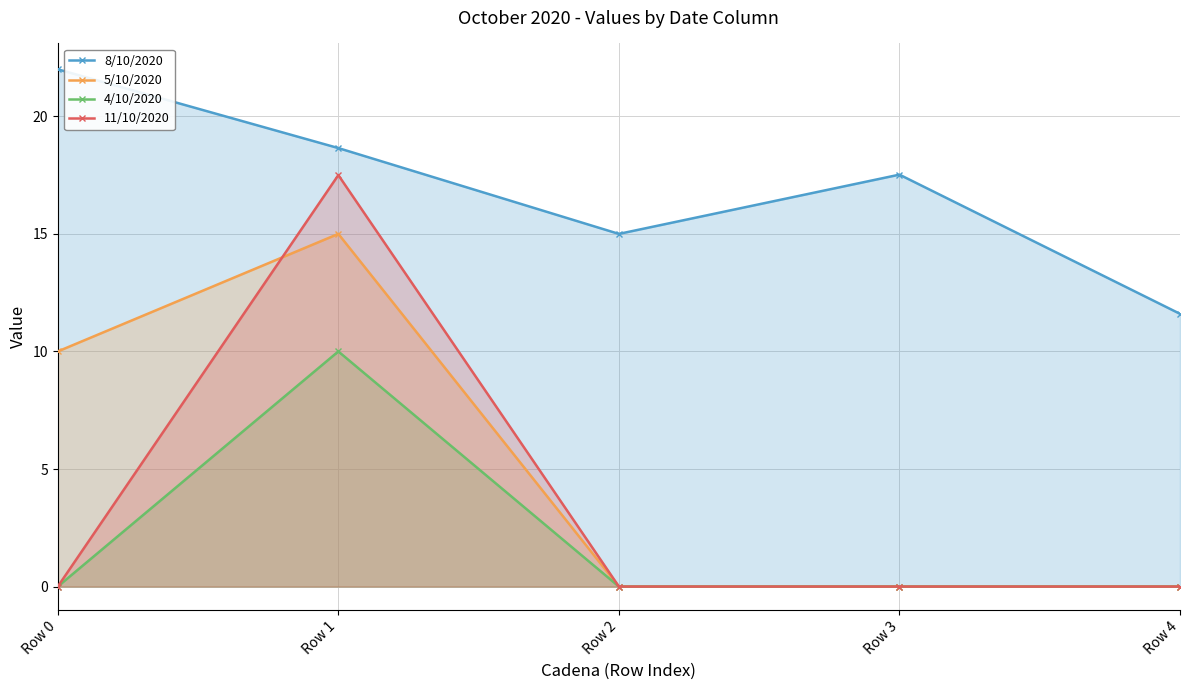

Does the chart have visible grid lines?

Yes